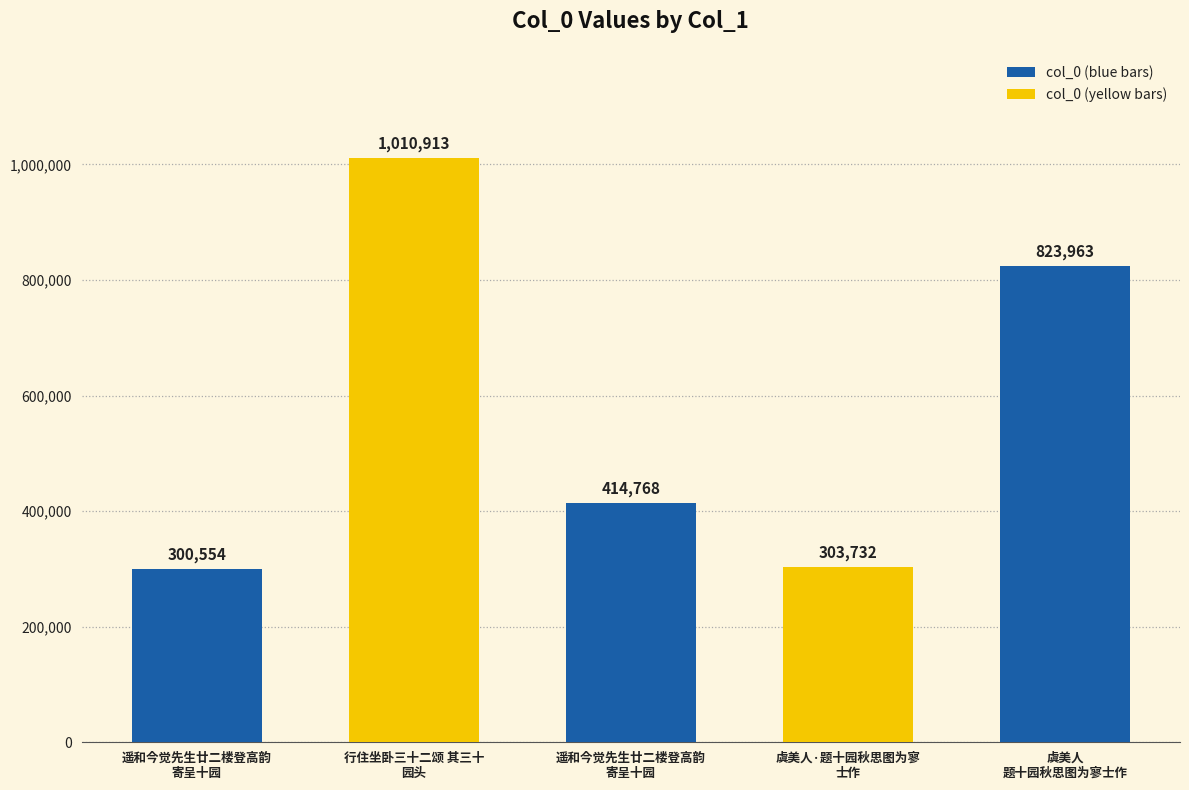

Between 虞美人·题十园秋思图为寥
士作 and 虞美人
题十园秋思图为寥士作, which is larger?

虞美人
题十园秋思图为寥士作